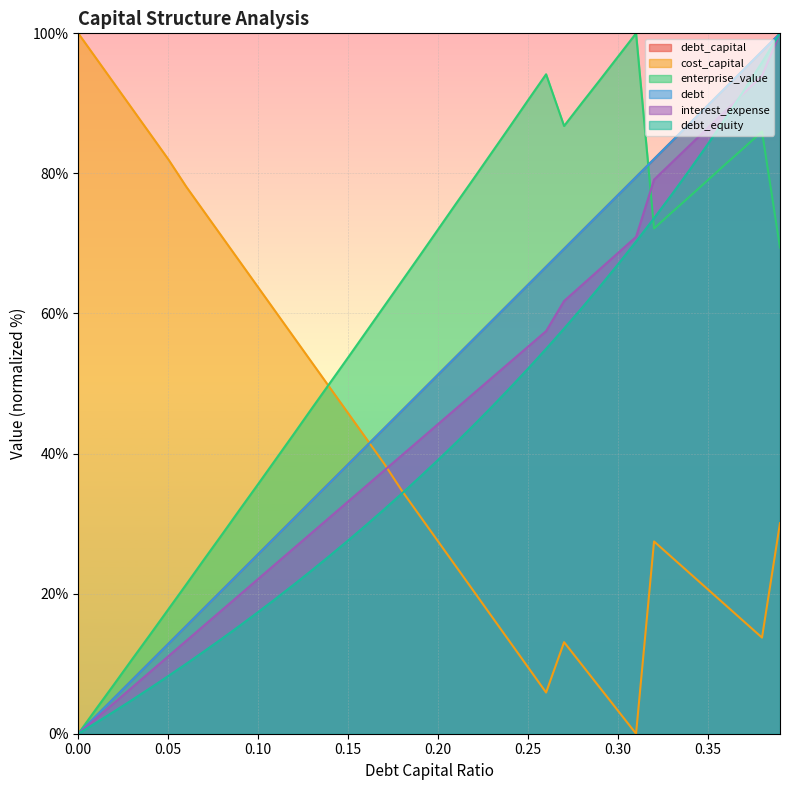

The value of enterprise_value at 0.29 is 163.9. True or false?

False